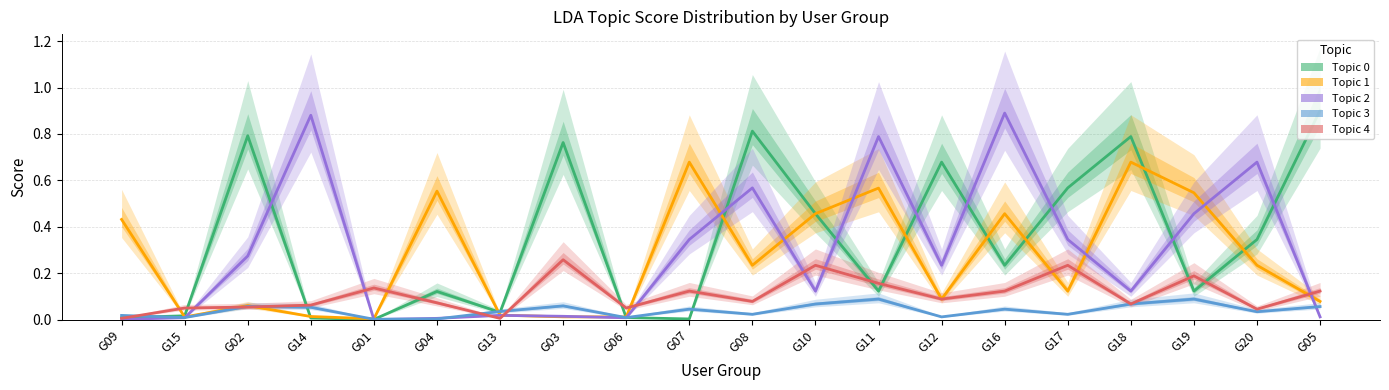

Which series has the largest range (max minus min)?

Topic 0